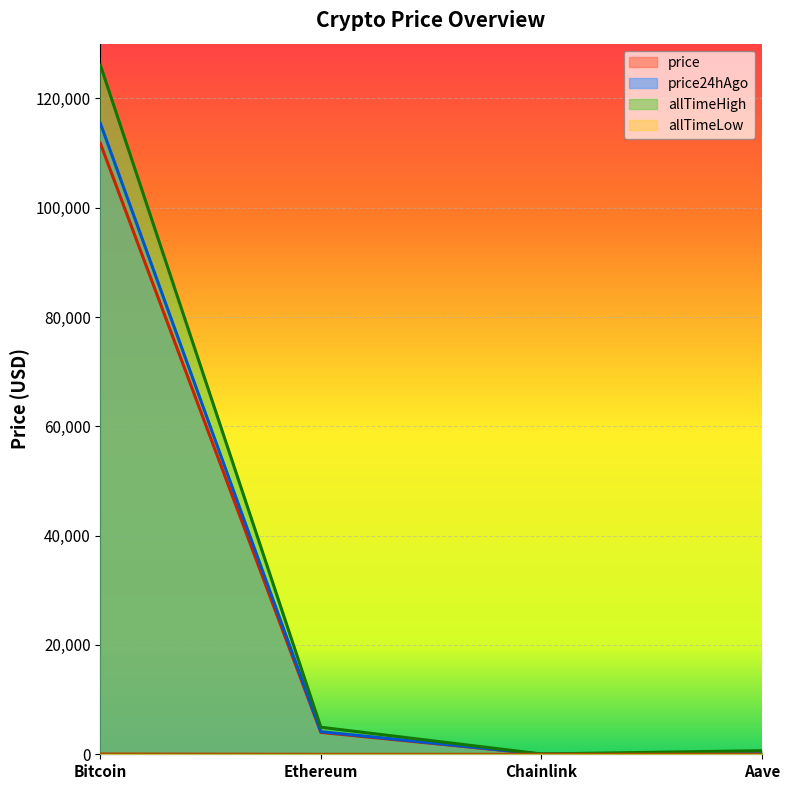

Does the chart display data point markers on the line(s)?

No